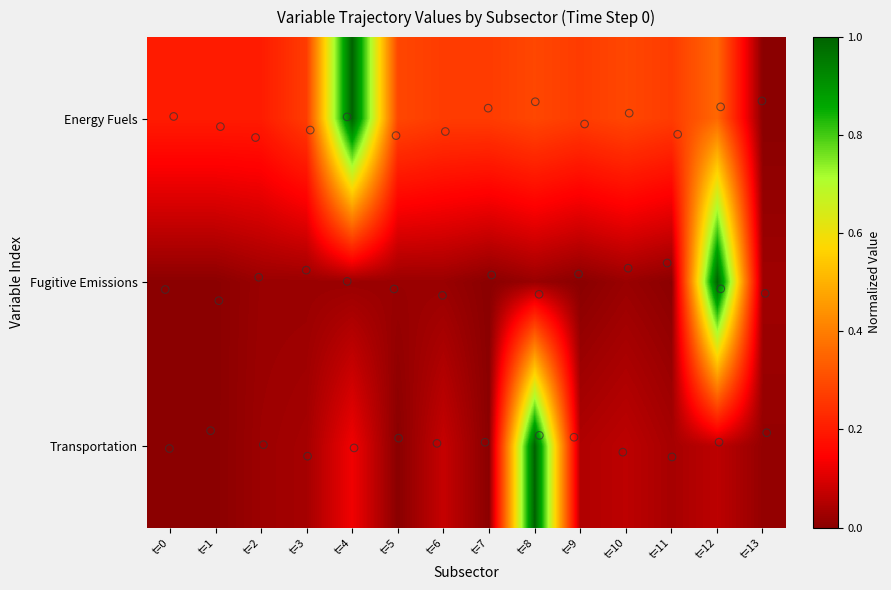

Reading left to right, list all the values displayed in this chart.

Energy Fuels: t=0=0.2	t=1=0.2	t=2=0.2	t=3=0.3	t=4=1.0	t=5=0.3	t=6=0.3	t=7=0.3	t=8=0.3	t=9=0.3	t=10=0.3	t=11=0.3	t=12=0.4	t=13=0.0
Fugitive Emissions: t=0=0.0	t=1=0.0	t=2=0.0	t=3=0.0	t=4=0.0	t=5=0.0	t=6=0.0	t=7=0.0	t=8=0.0	t=9=0.0	t=10=0.0	t=11=0.0	t=12=1.0	t=13=0.0
Transportation: t=0=0.0	t=1=0.0	t=2=0.0	t=3=0.0	t=4=0.1	t=5=0.0	t=6=0.1	t=7=0.0	t=8=1.0	t=9=0.0	t=10=0.1	t=11=0.0	t=12=0.1	t=13=0.0